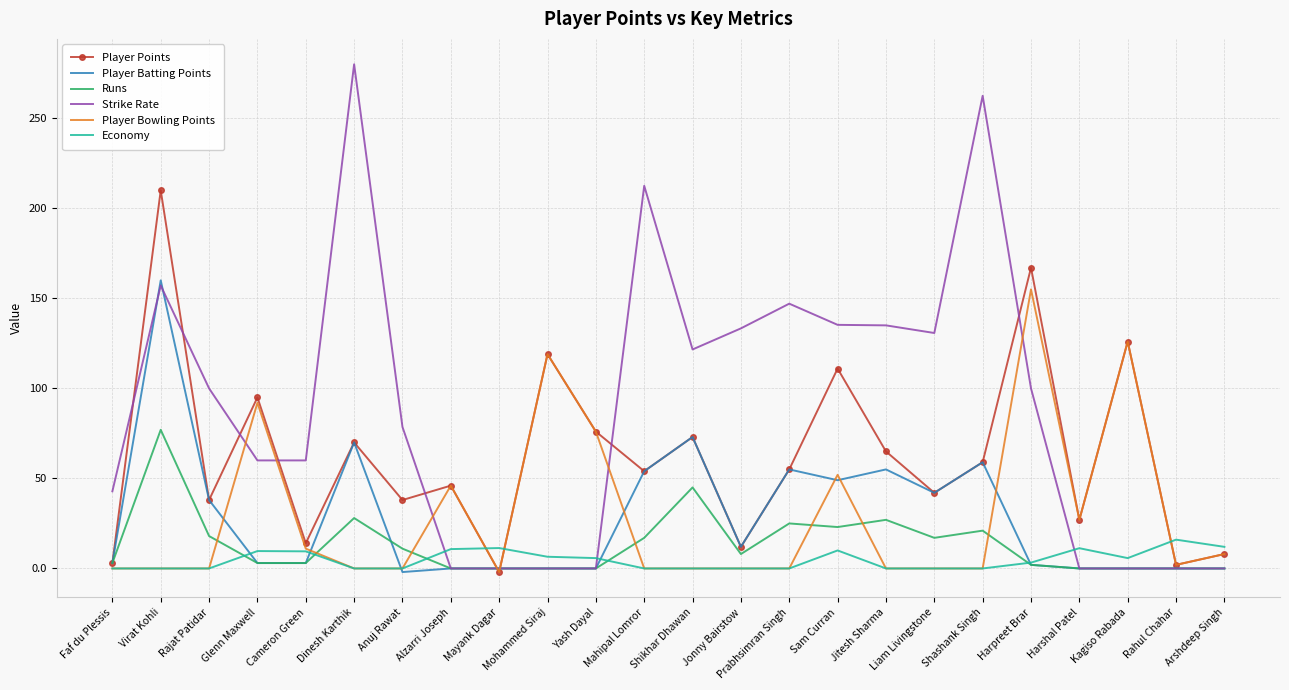

In Player Bowling Points, how many points are higher than both neighbors (excluding endpoints)?

6